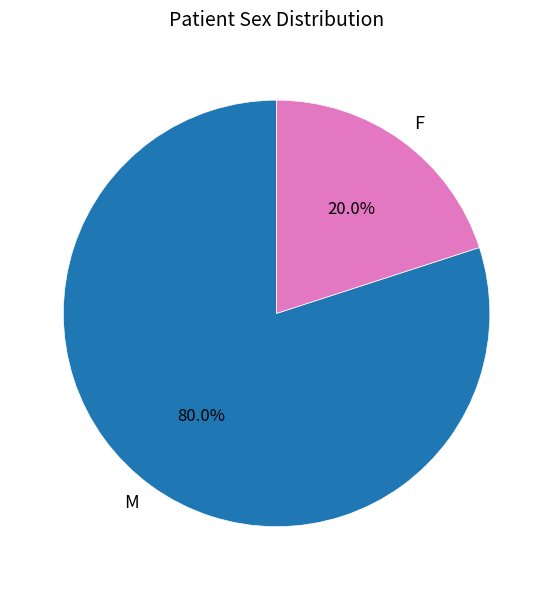

Rank the categories by value from highest to lowest.

M, F